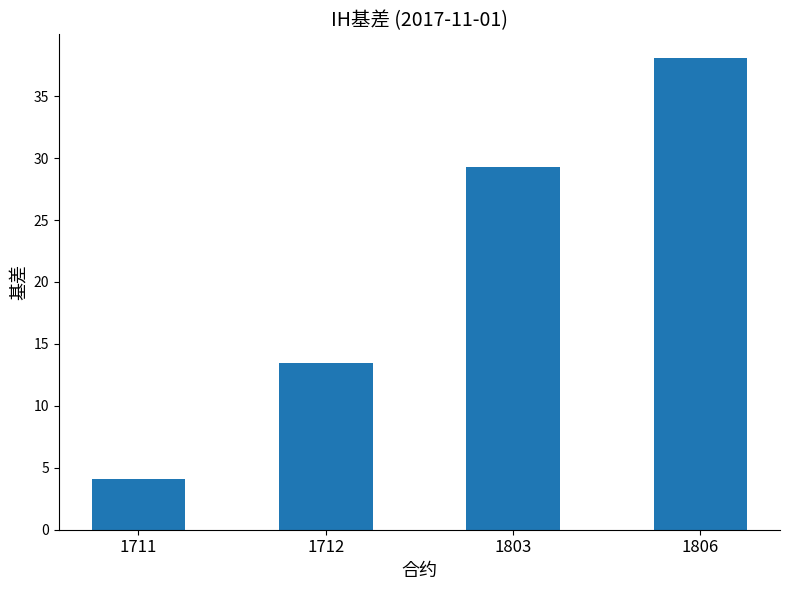

At which label is the value closest to 21?

1712